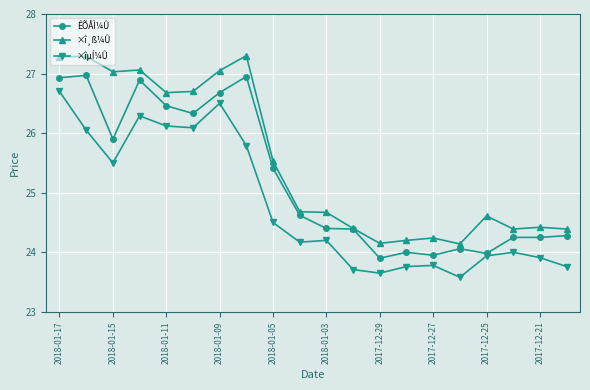

What is the minimum value for ×î¸ß¼Û?

24.1